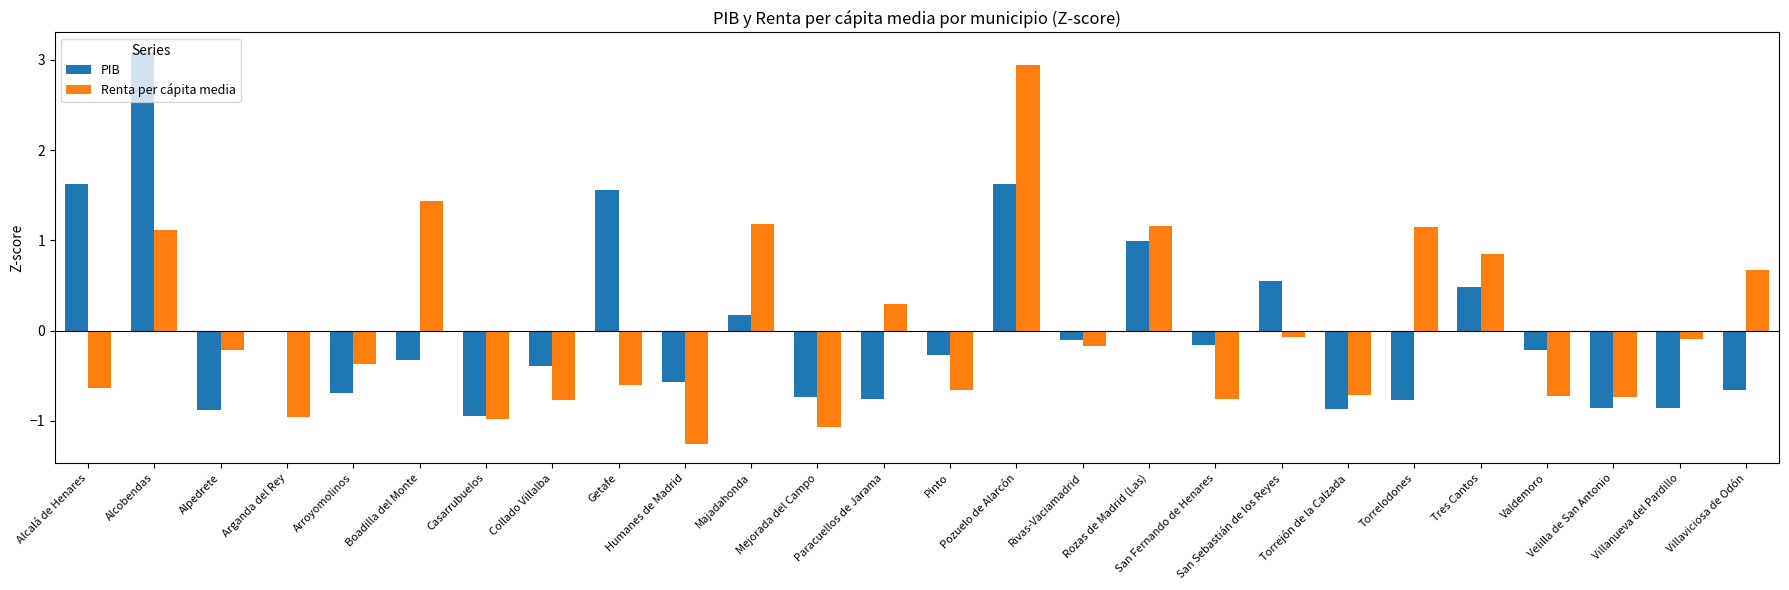

True or false: Renta per cápita media has a value of -0.1 at San Sebastián de los Reyes.

True